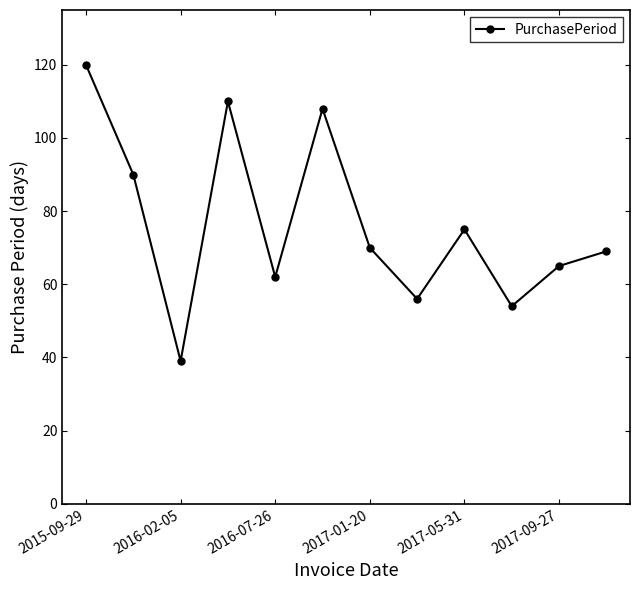

Reading left to right, transcribe all the data shown in this chart.

120	90	39	110	62	108	70	56	75	54	65	69